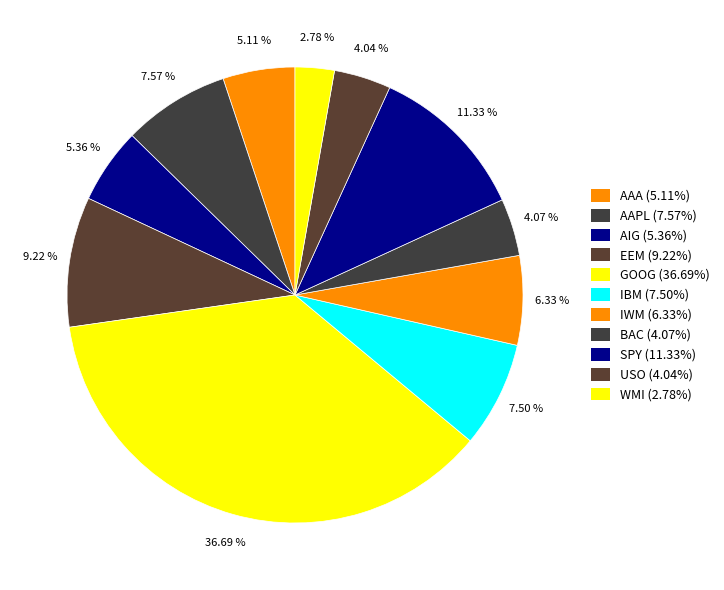

To the nearest percent, what percentage of the pie is WMI?

3%